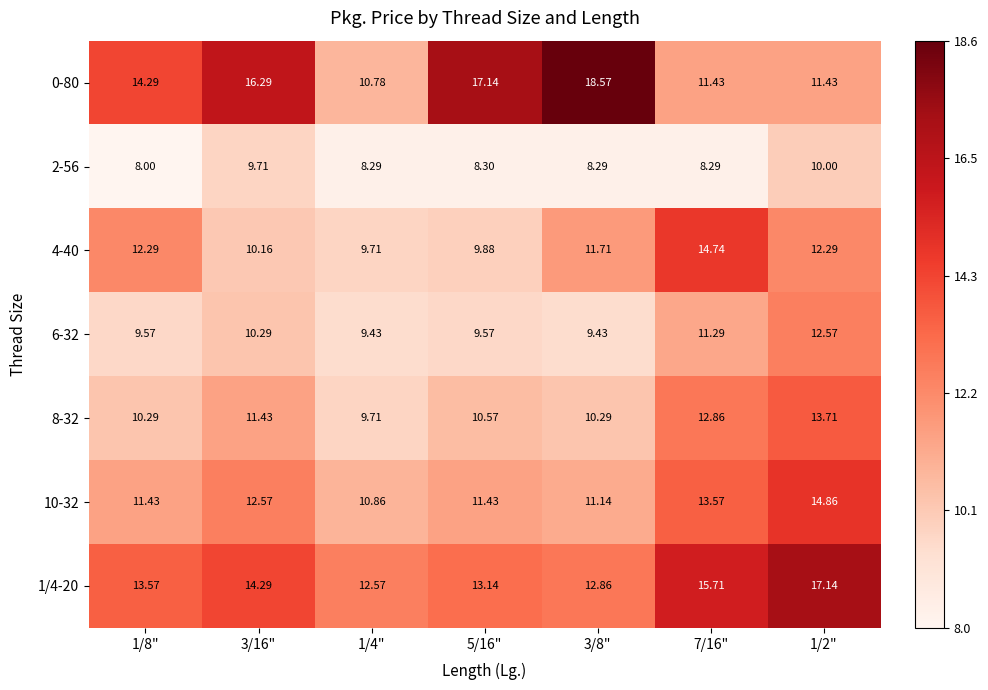

At how many categories does at least one series exceed 11?

7